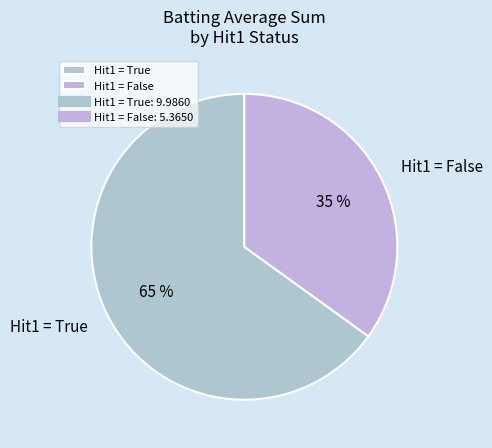

Count the number of slices in the pie.

2